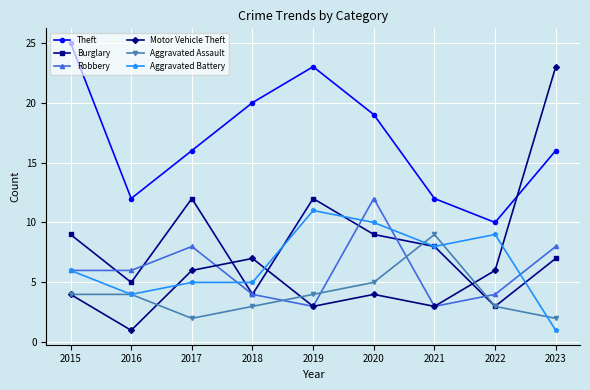

What is the spread (max minus min) of values at 2020?

15